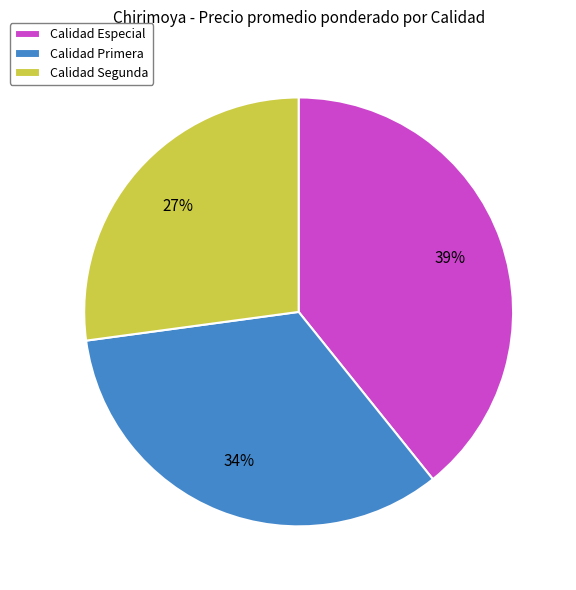

Is the sum of Calidad Especial and Calidad Segunda greater than half?

Yes